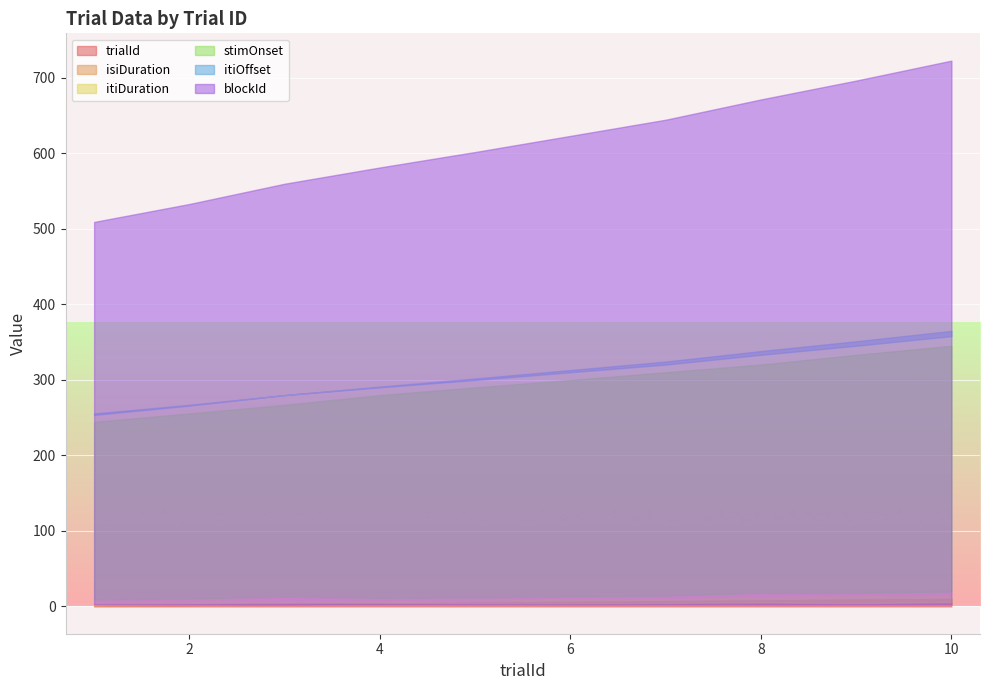

What is the difference between the maximum and minimum values in the trialId series?

9.0